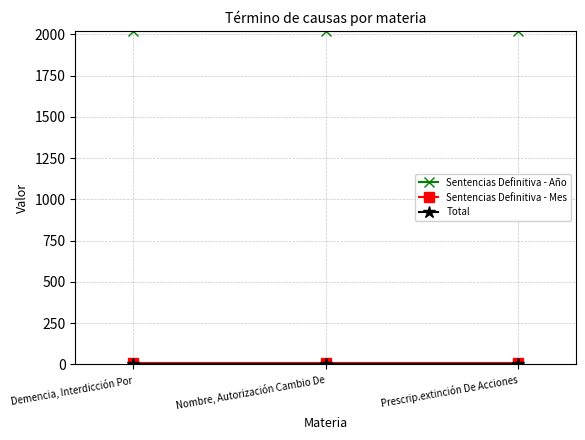

What is the label of the 3rd point from the left?

Prescrip.extinción De Acciones